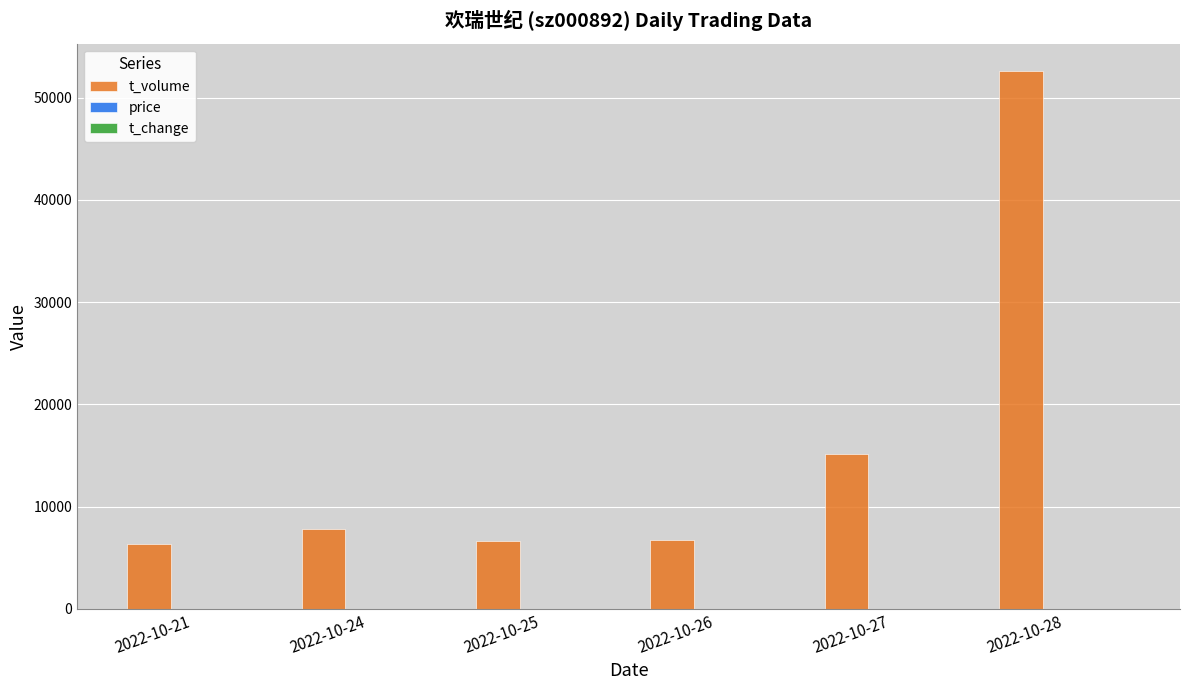

At which category is the sum across all series the highest?

2022-10-28